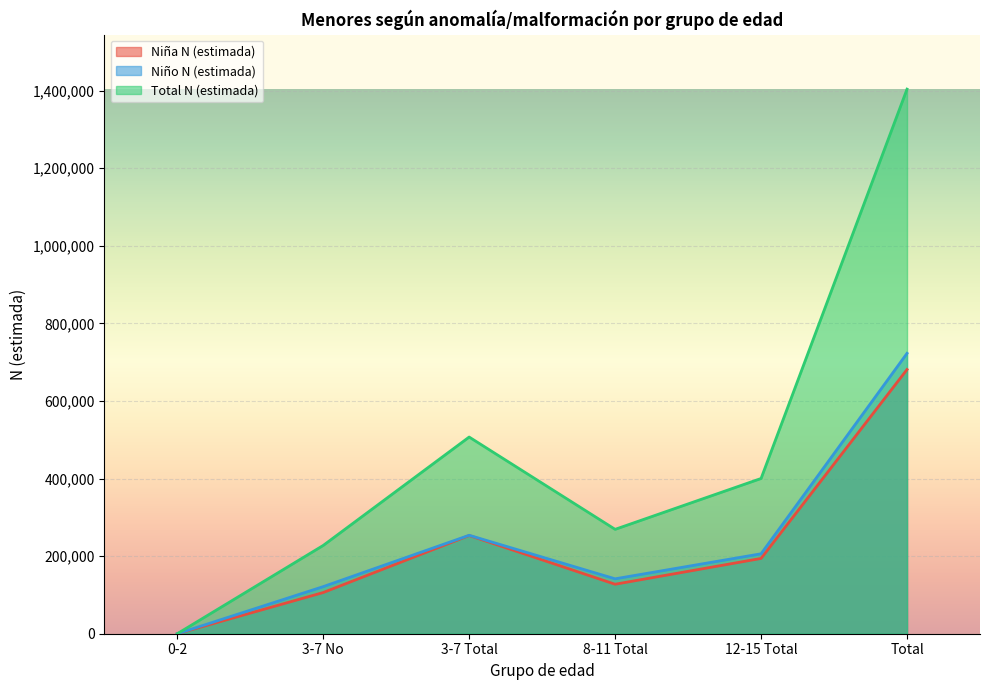

What is the label of the 4th point from the left?

8-11 Total